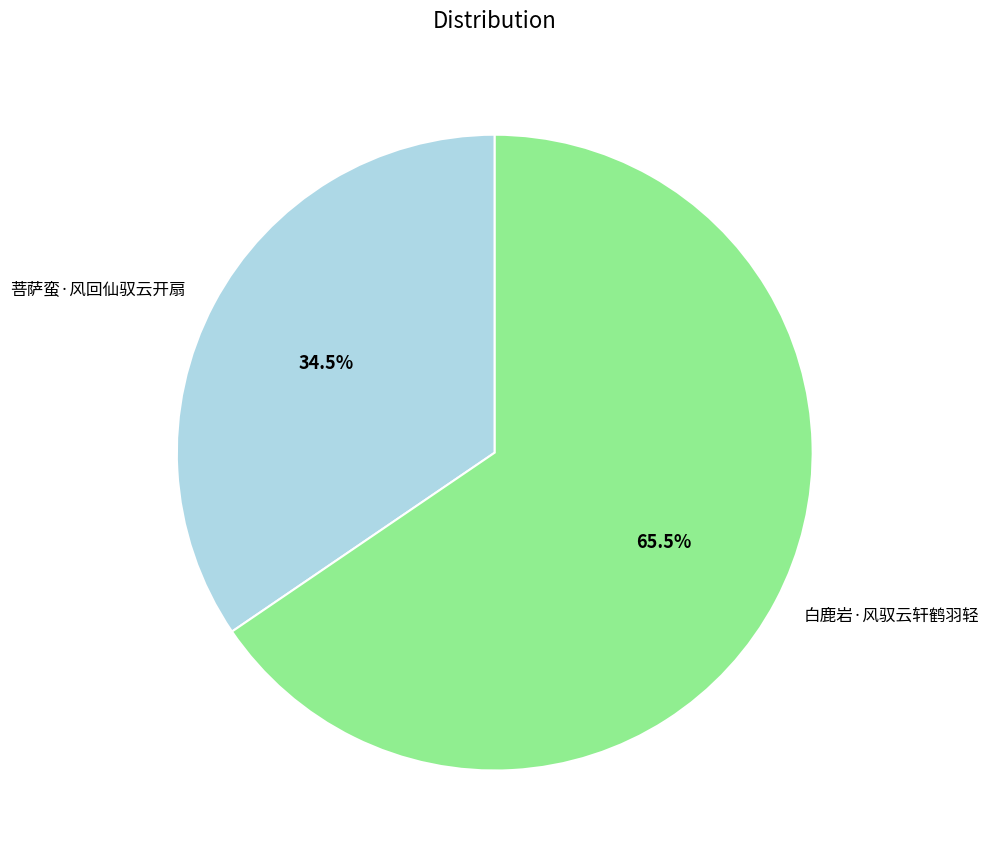

How many segments does this pie chart have?

2